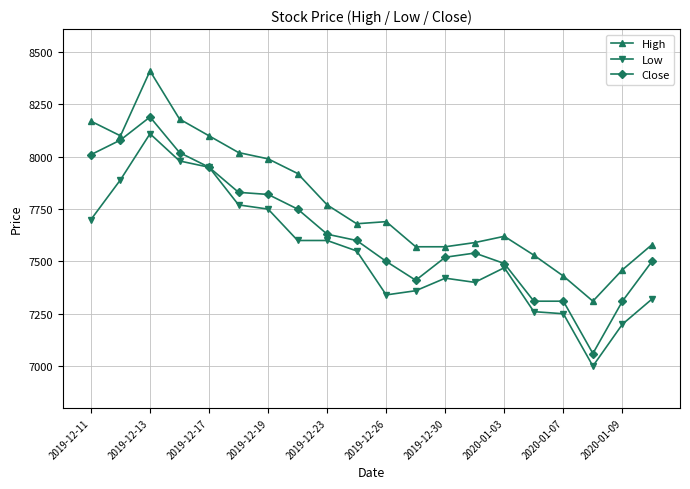

What is the value of the Close point at the 5th from the left?

7950